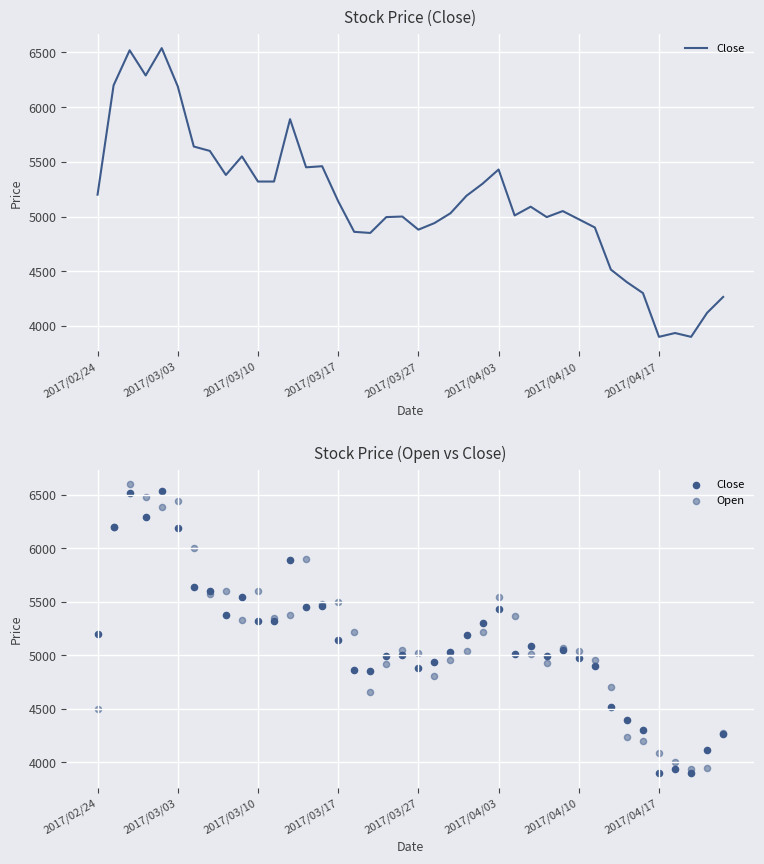

At how many categories does at least one series exceed 4500?

33